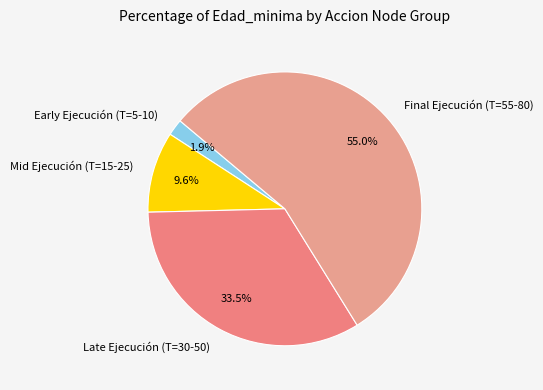

Is there any slice that represents more than half of the pie?

Yes